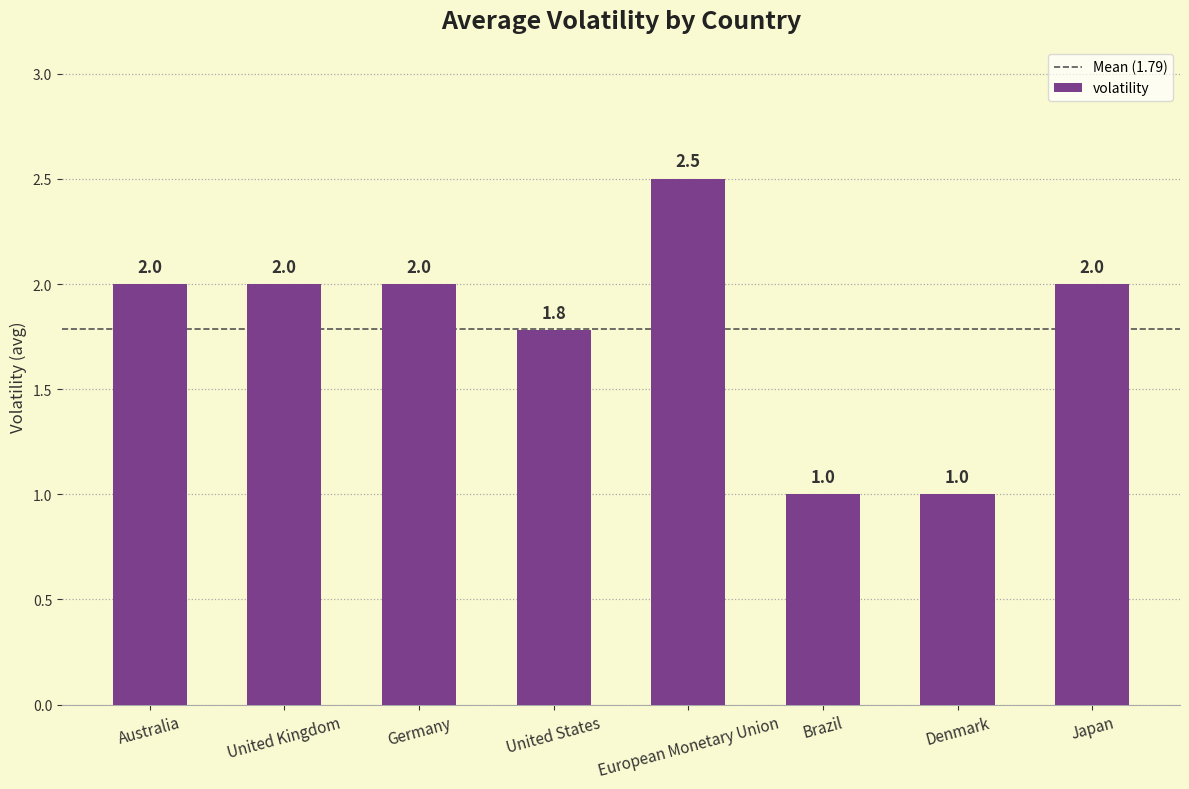

Approximately how many times larger is the value at Germany compared to Denmark?

2.0